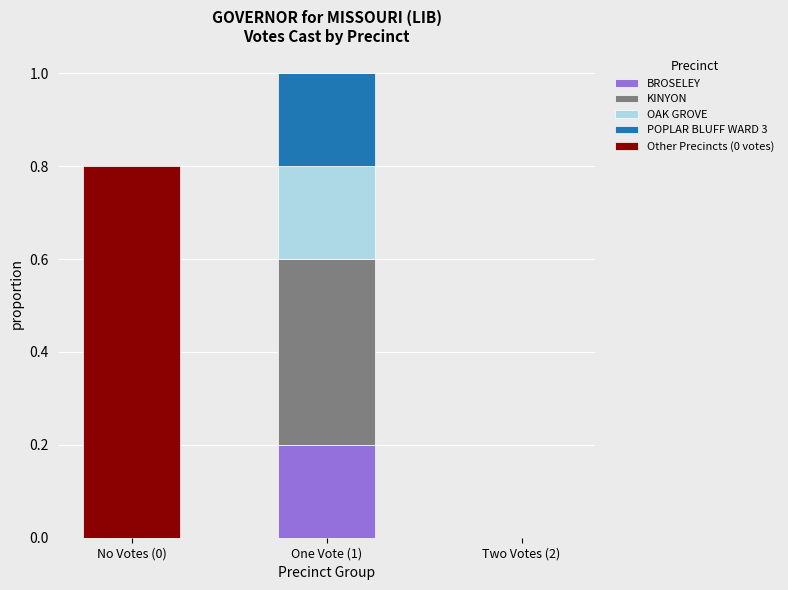

True or false: BROSELEY has a value of 0.1 at No Votes (0).

False